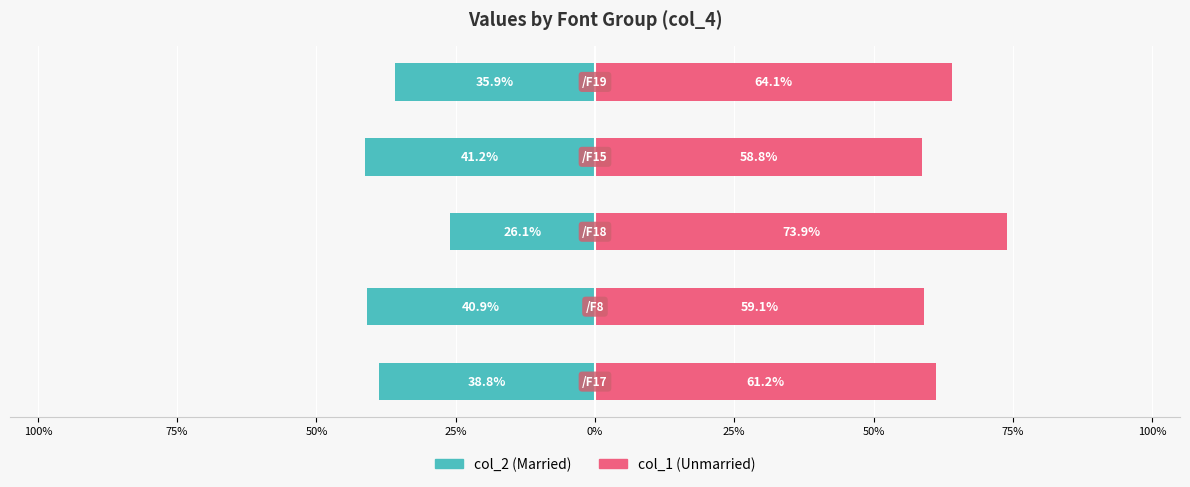

How many bars are there in each group?

2